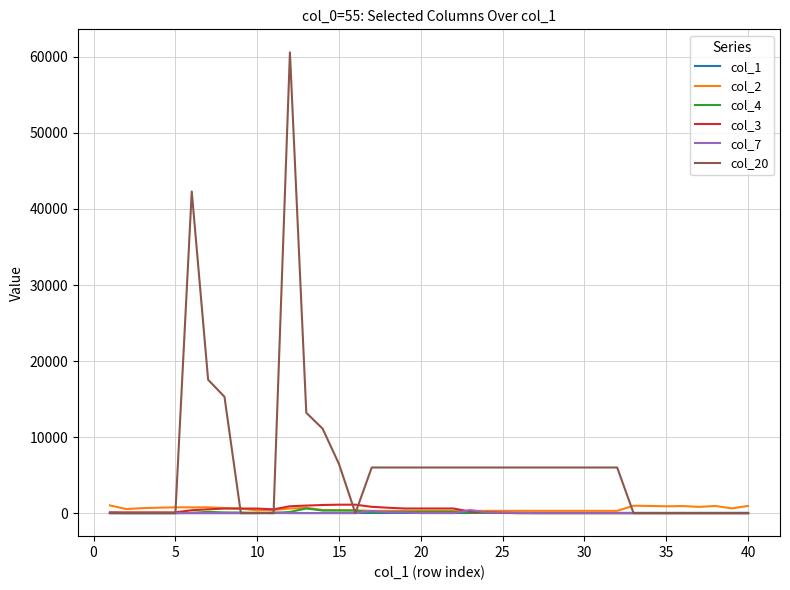

What is the maximum value shown in the chart?

60600